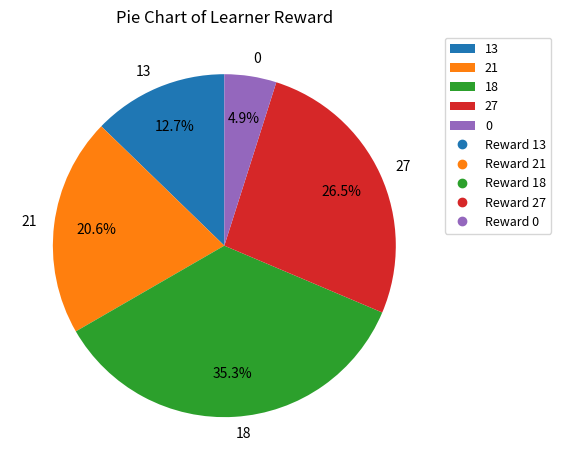

To the nearest percent, what is the average slice percentage?

20%